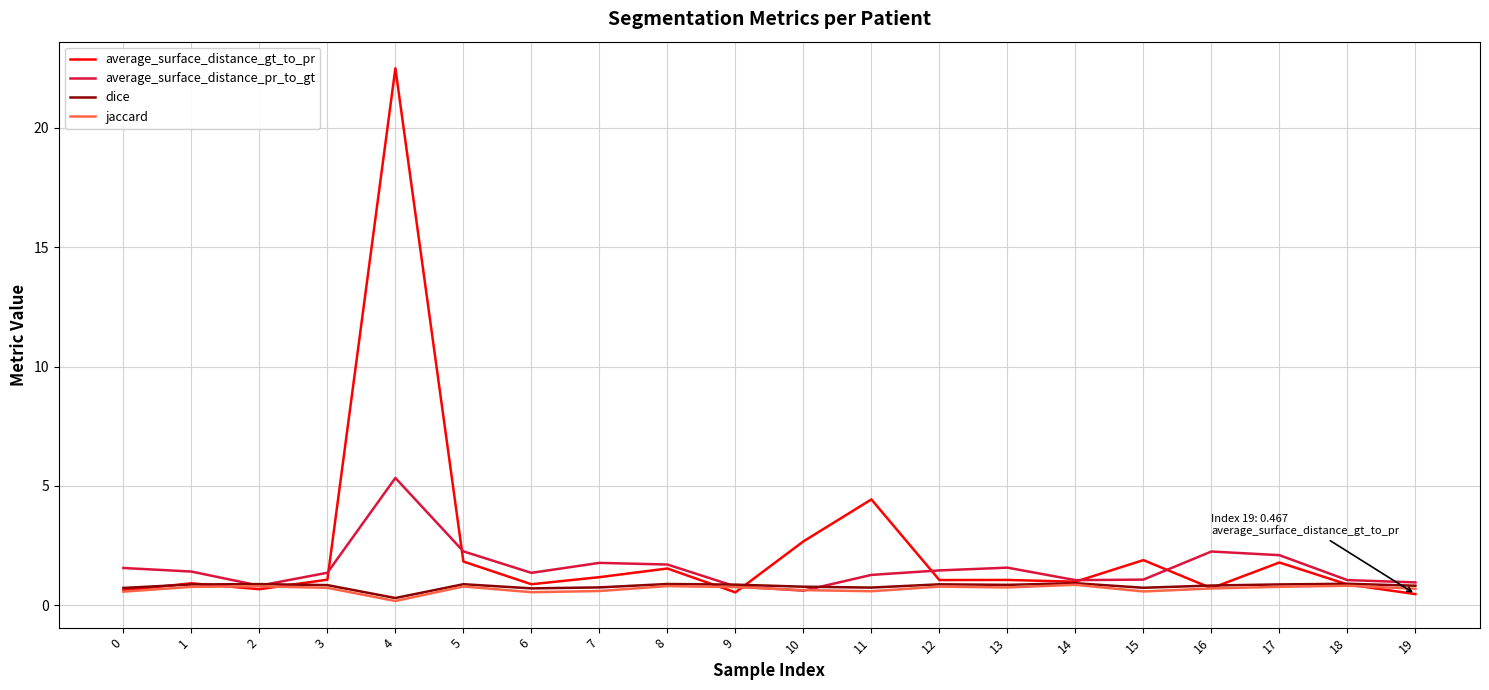

What is the lowest value of the average_surface_distance_pr_to_gt series?

0.6